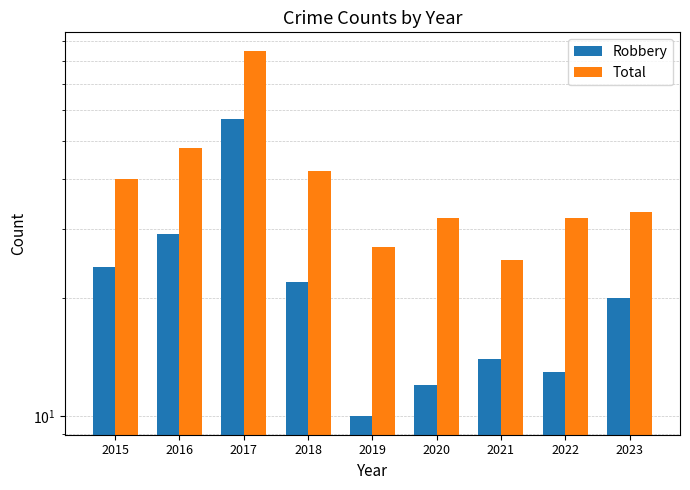

List the labels in order of Total value, largest first.

2017, 2016, 2018, 2015, 2023, 2020, 2022, 2019, 2021